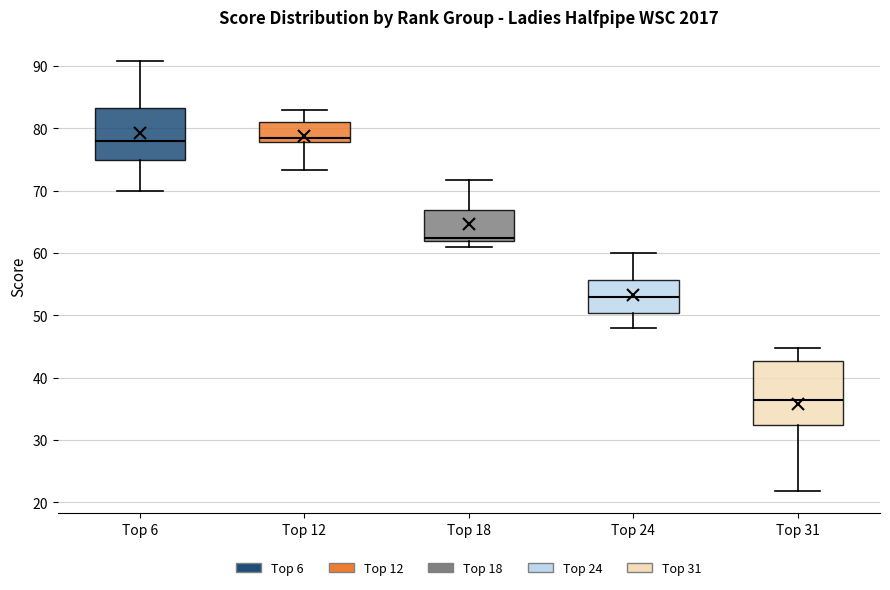

Where is the lower edge of the box for Top 31 on the y-axis? The values are not printed on the chart, so give them approximately, as read against the axis.

32